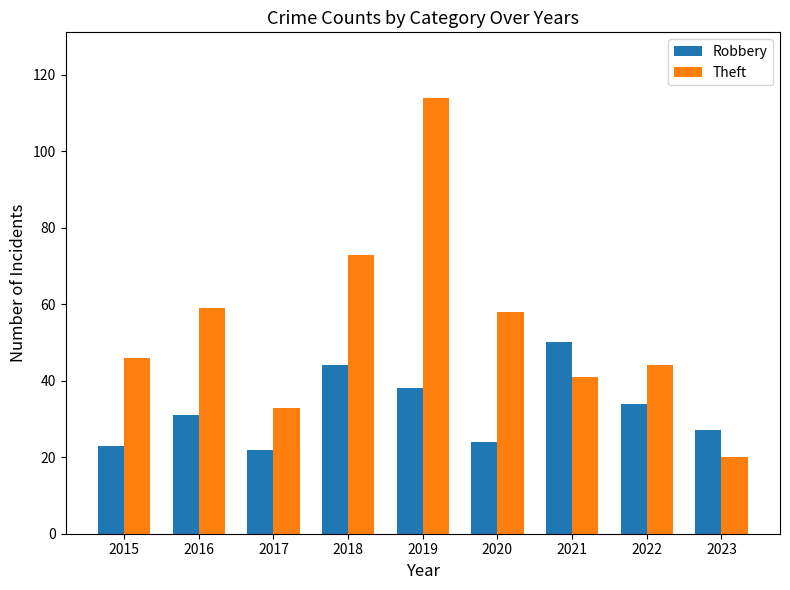

Which series has the largest total across all categories?

Theft